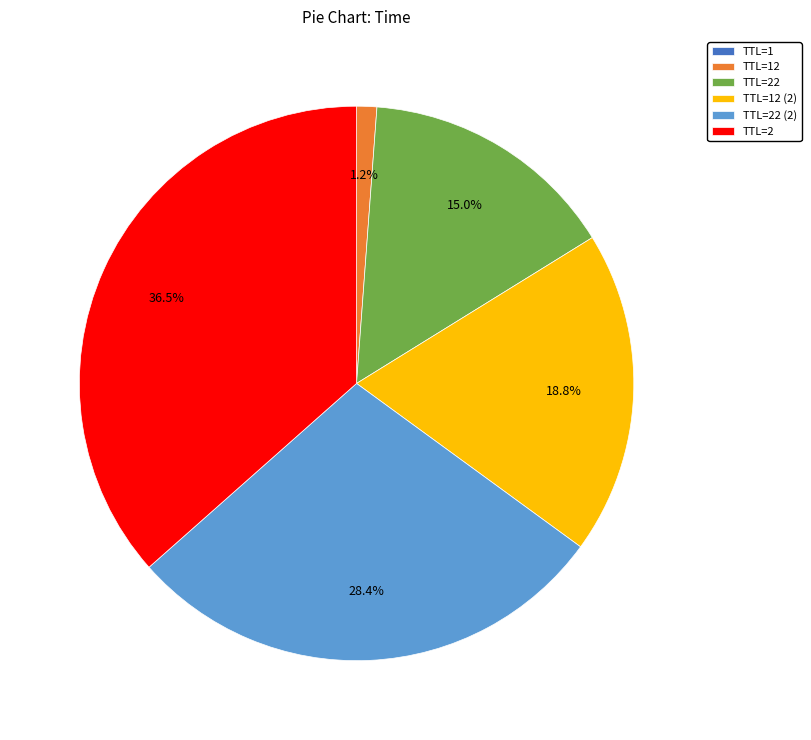

Is there any slice that represents more than half of the pie?

No